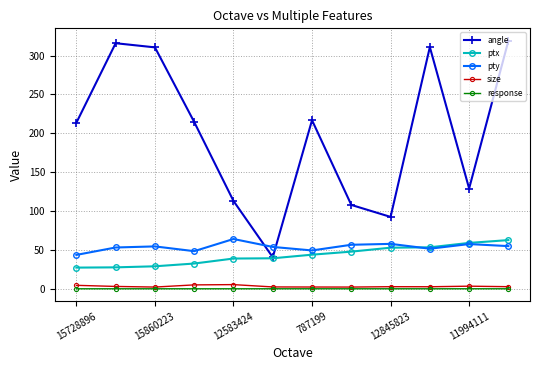

What is the average value of the ptx series?

42.8